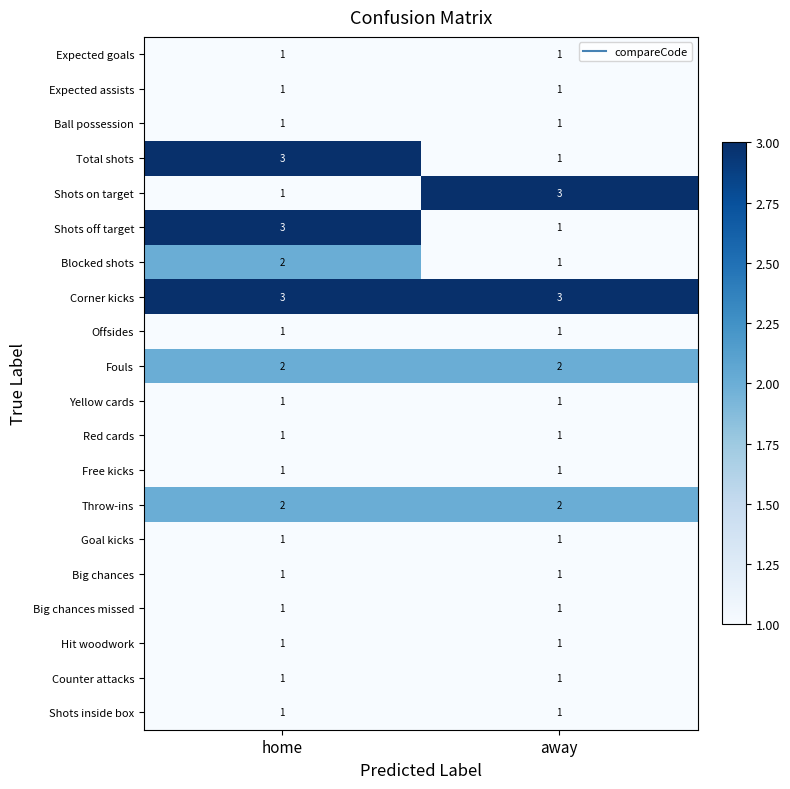

Is it true that Big chances equals 1 at home?

True